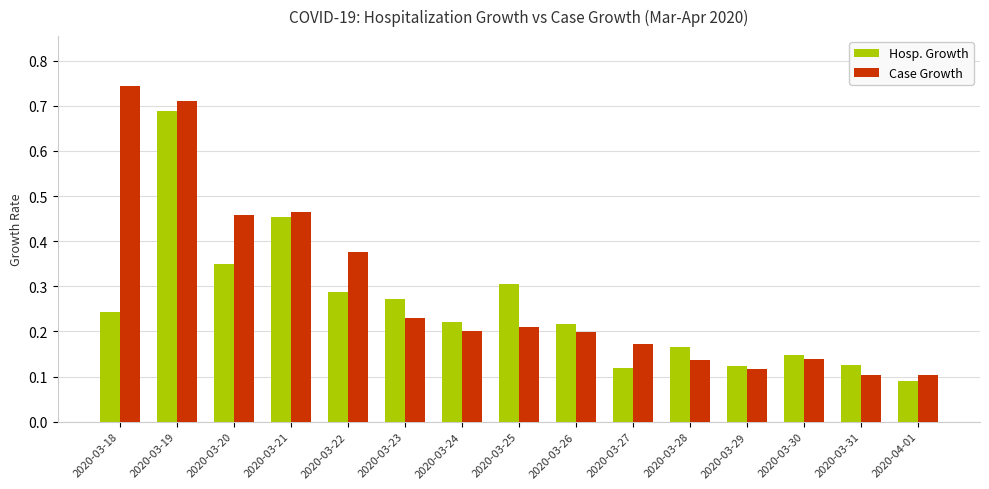

The Case Growth series shows 0.2 at 2020-03-28. True or false?

False